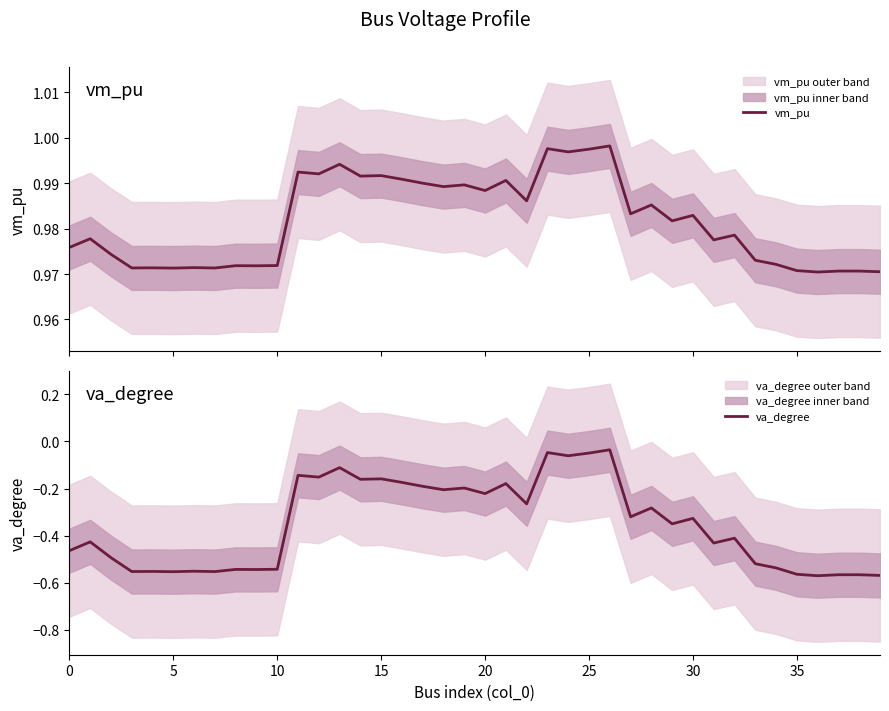

Does the chart have visible grid lines?

No